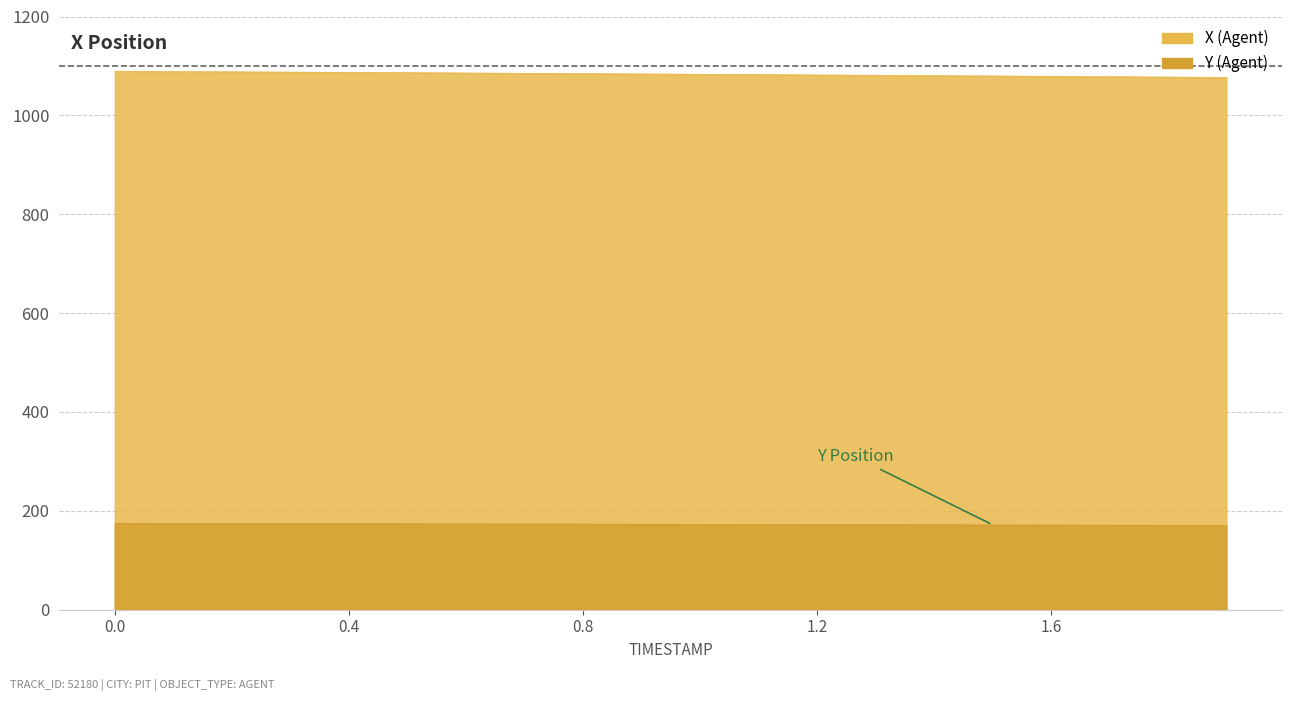

What is the minimum value for Y?

170.5